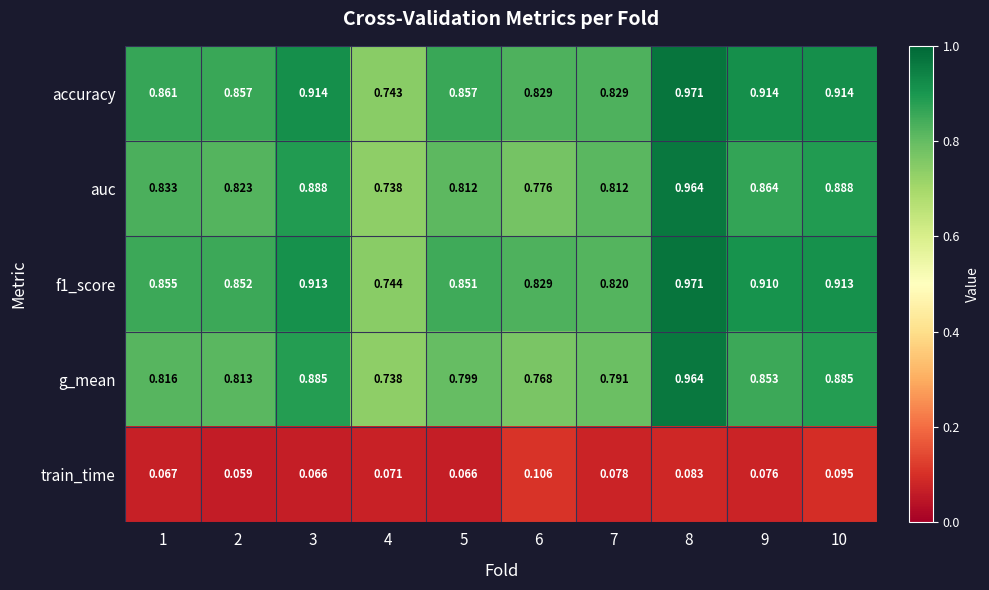

Is the value of auc at 6 greater than the value of f1_score at 6?

No